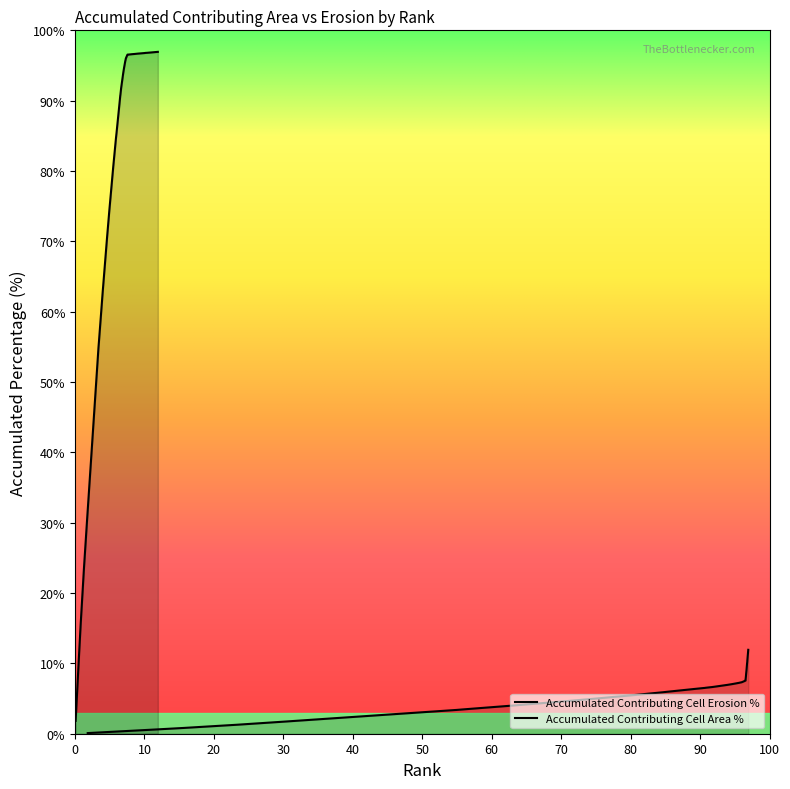

What is the greatest value displayed?

96.9